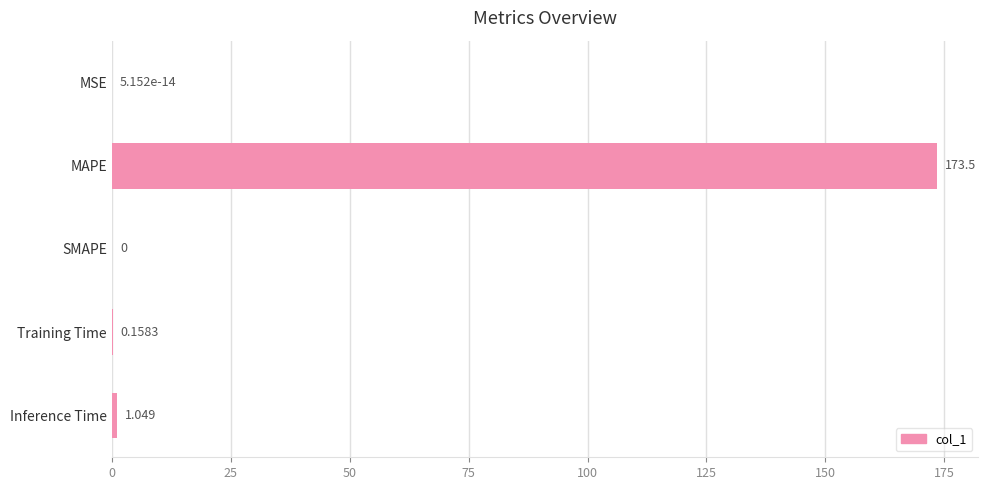

At which category does the chart reach its peak across all series?

MAPE